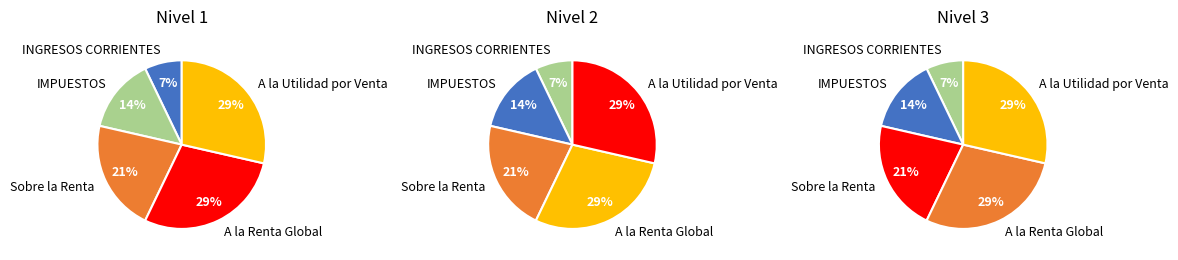

What is the smallest slice in the pie chart?

INGRESOS CORRIENTES